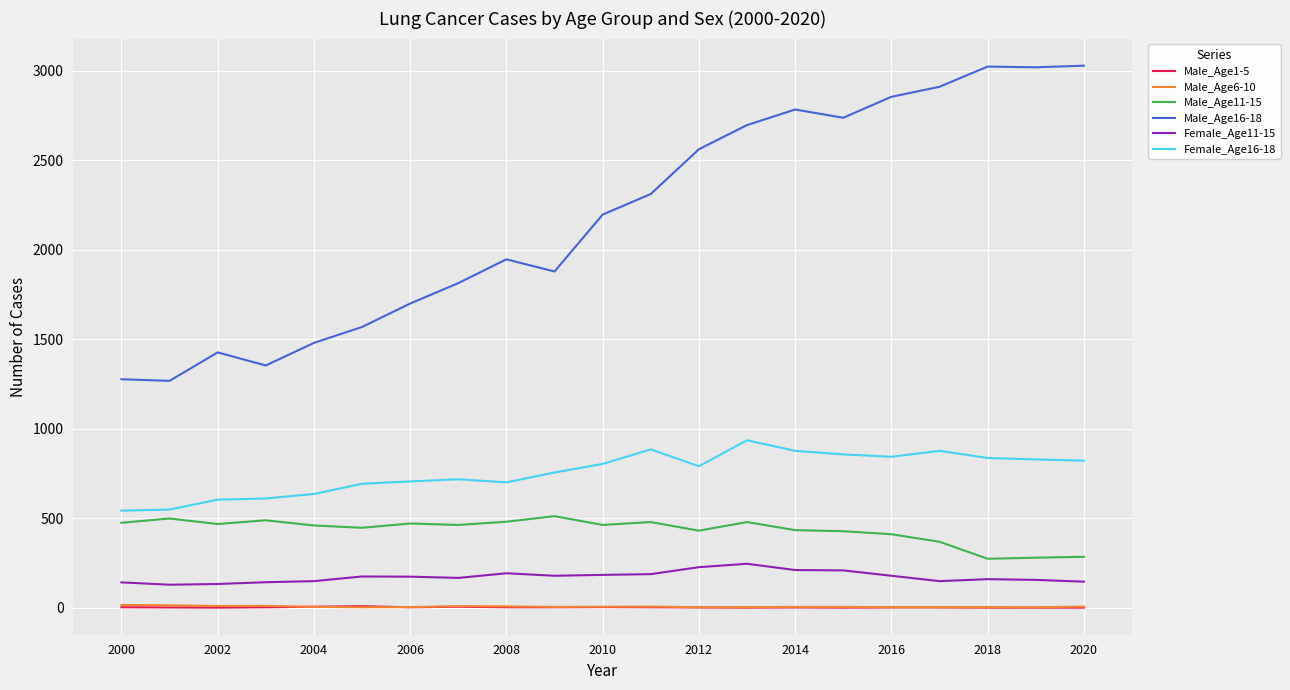

True or false: Male_Age11-15 and Male_Age6-10 intersect in this chart.

False